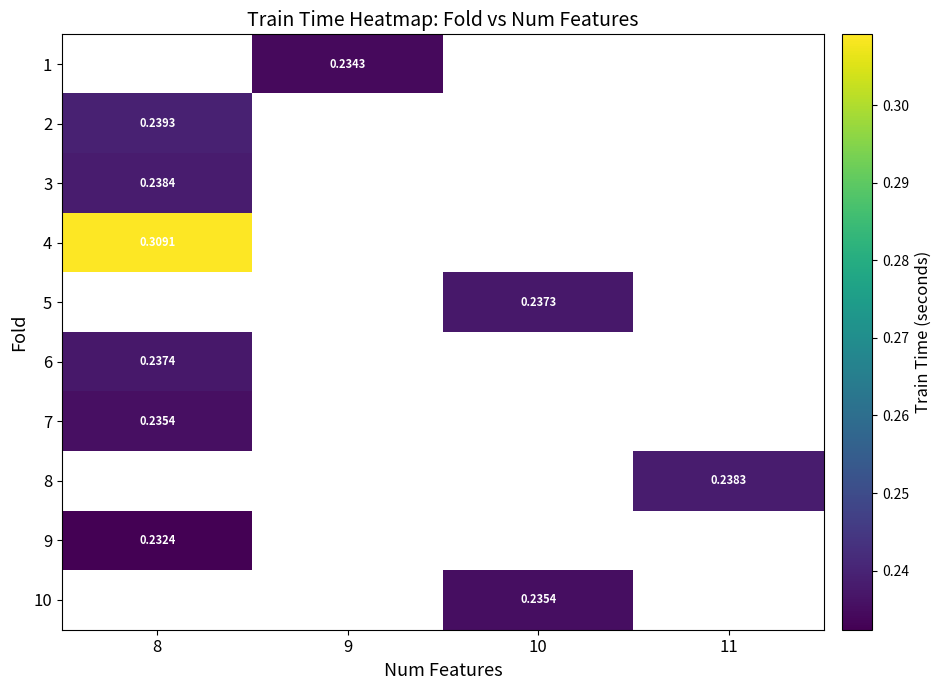

Which series has the largest range (max minus min)?

2